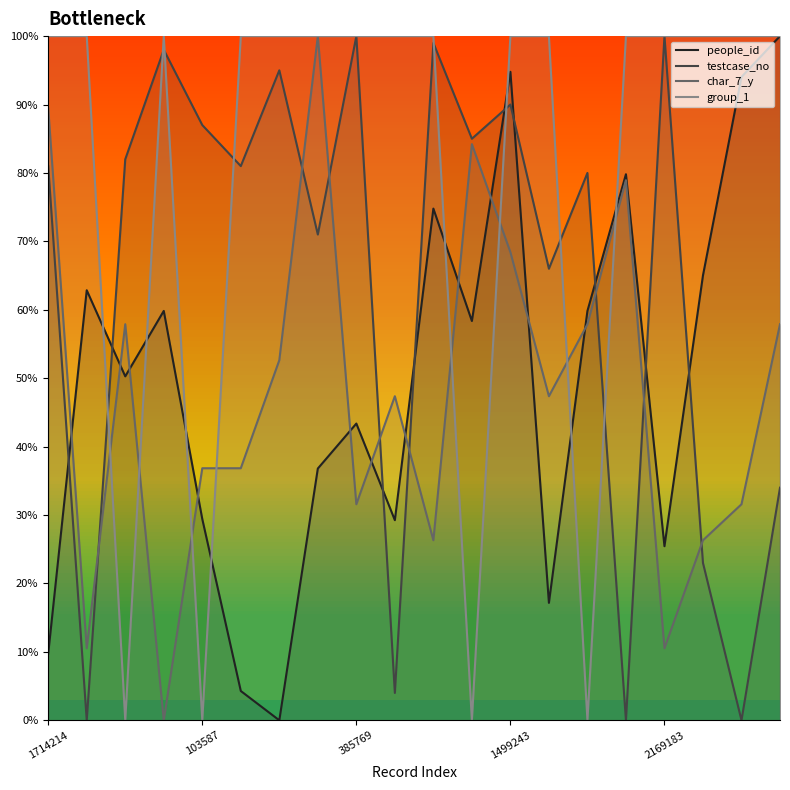

What position from the left is 1998872?

14